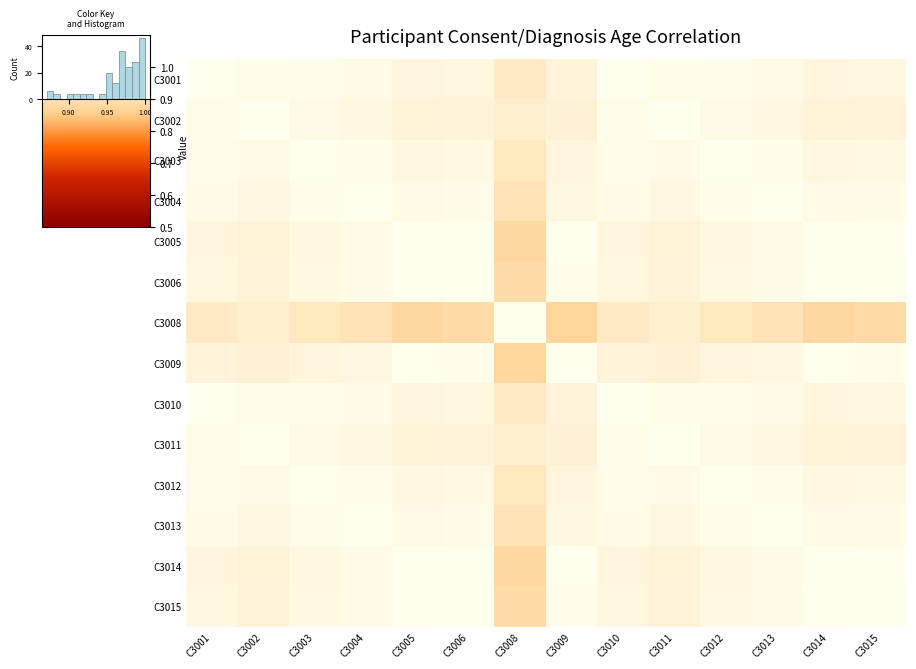

At how many categories does at least one series exceed 0?

14